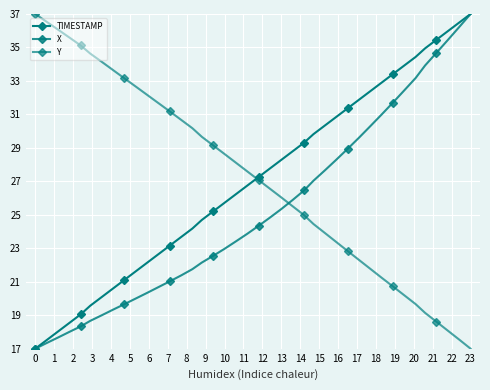

How many lines are shown in the chart?

3